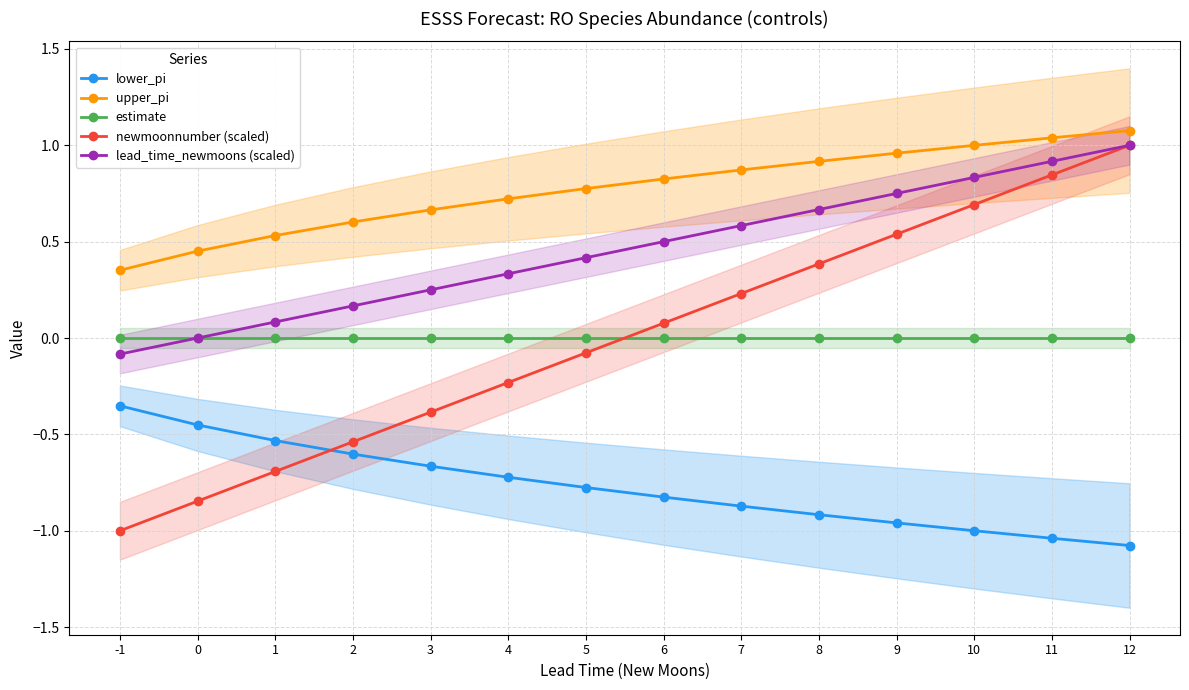

What is the value of the newmoonnumber (scaled) point at the 12th from the left?

0.7